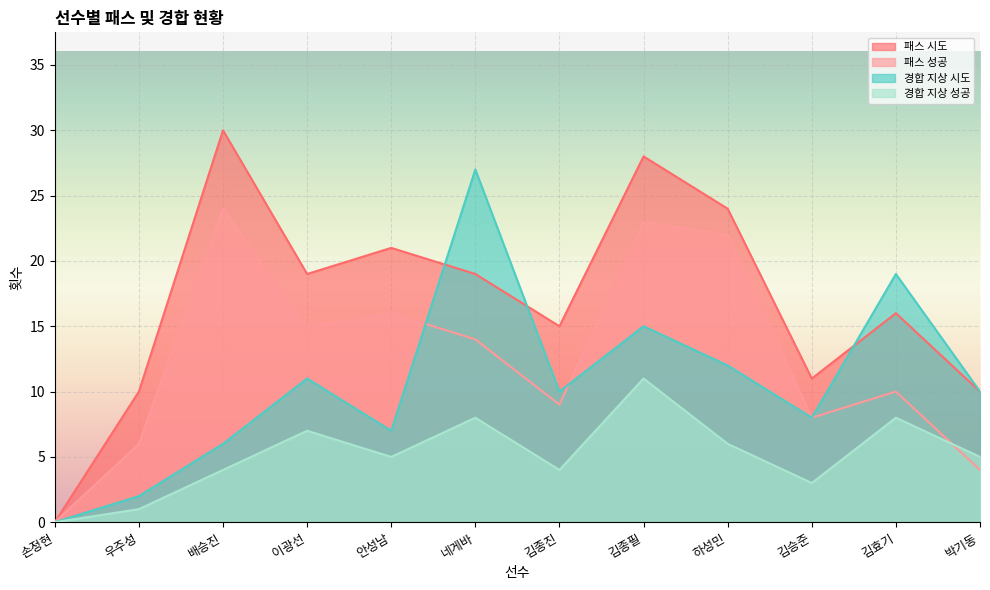

At which label is 경합 지상 성공 closest to 5?

안성남